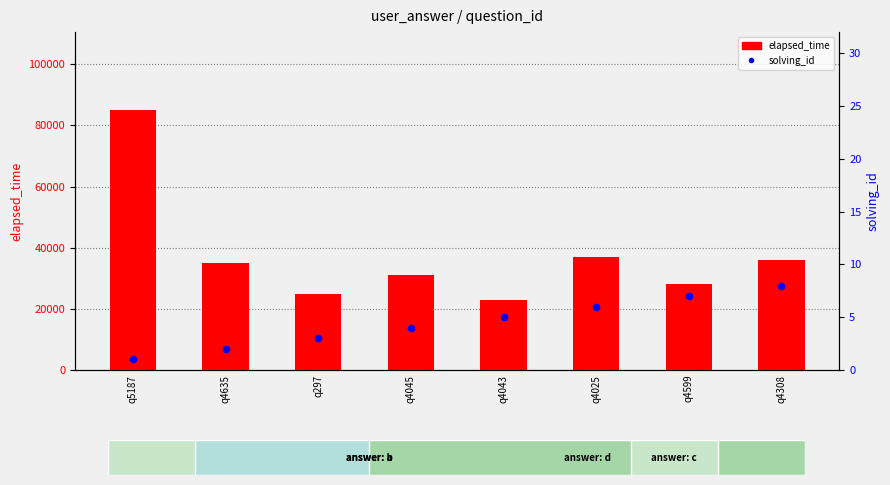

What is the total value across all series at q4599?

28007